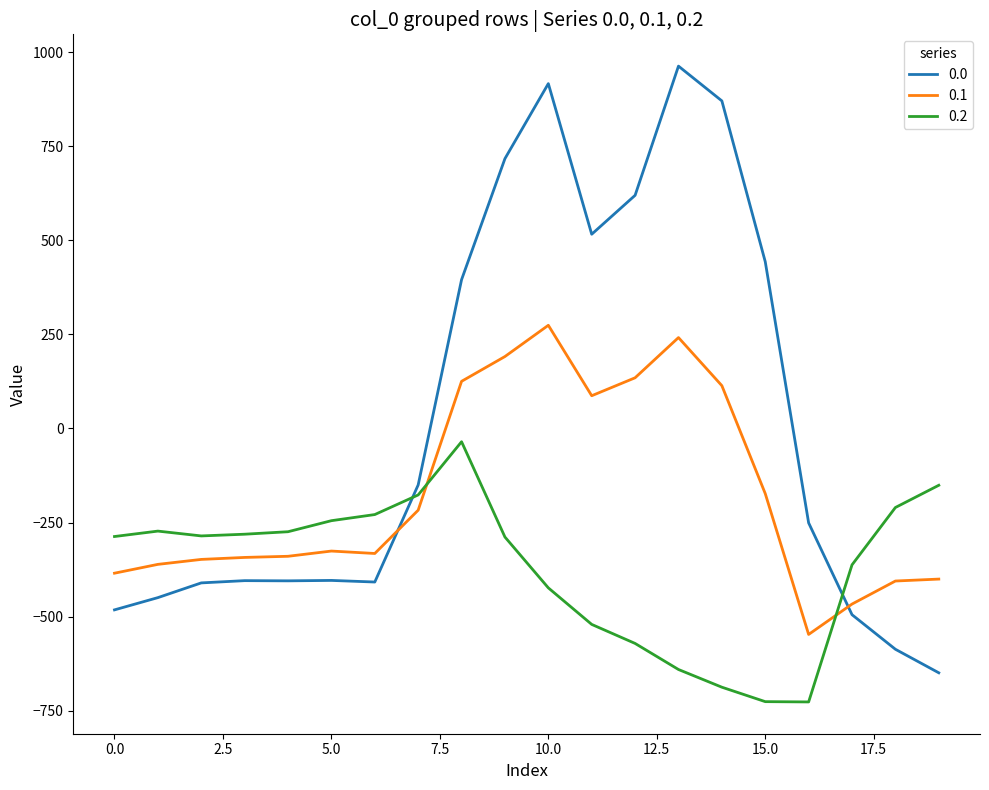

After their last crossing, which series has the higher values: 0.0 or 0.2?

0.2